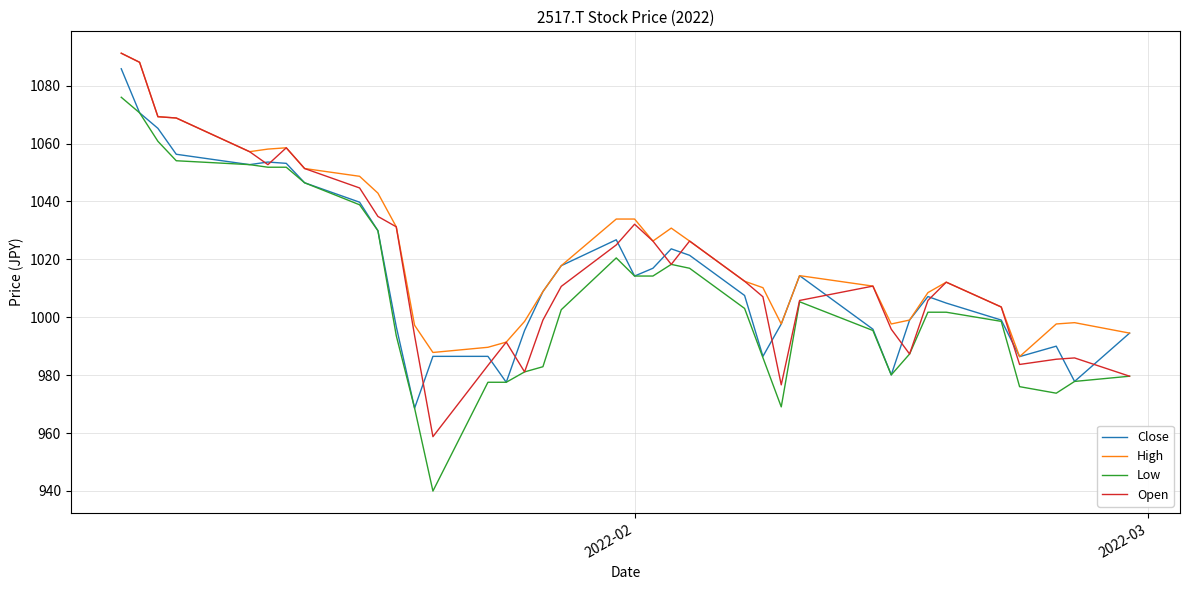

How many lines are shown in the chart?

4